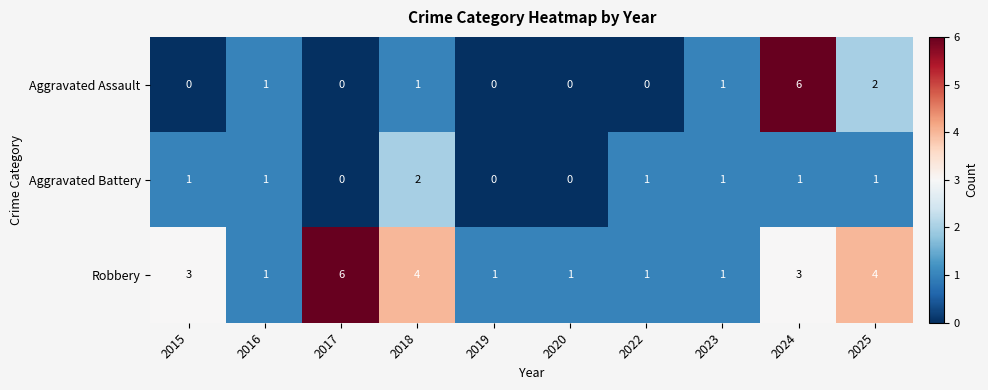

Count the number of data series in this chart.

3